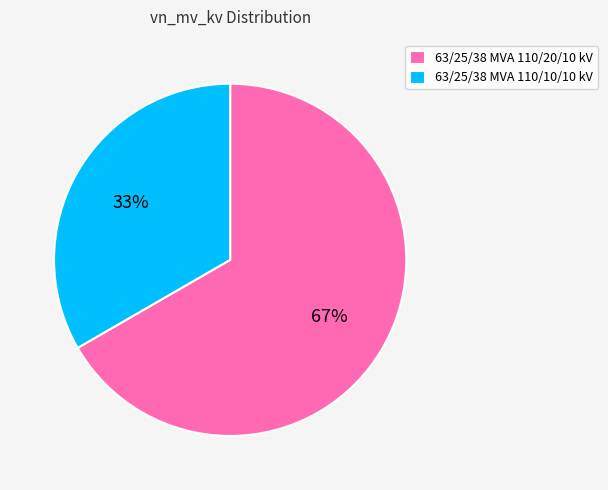

Which category has the smallest portion of the pie?

63/25/38 MVA 110/10/10 kV